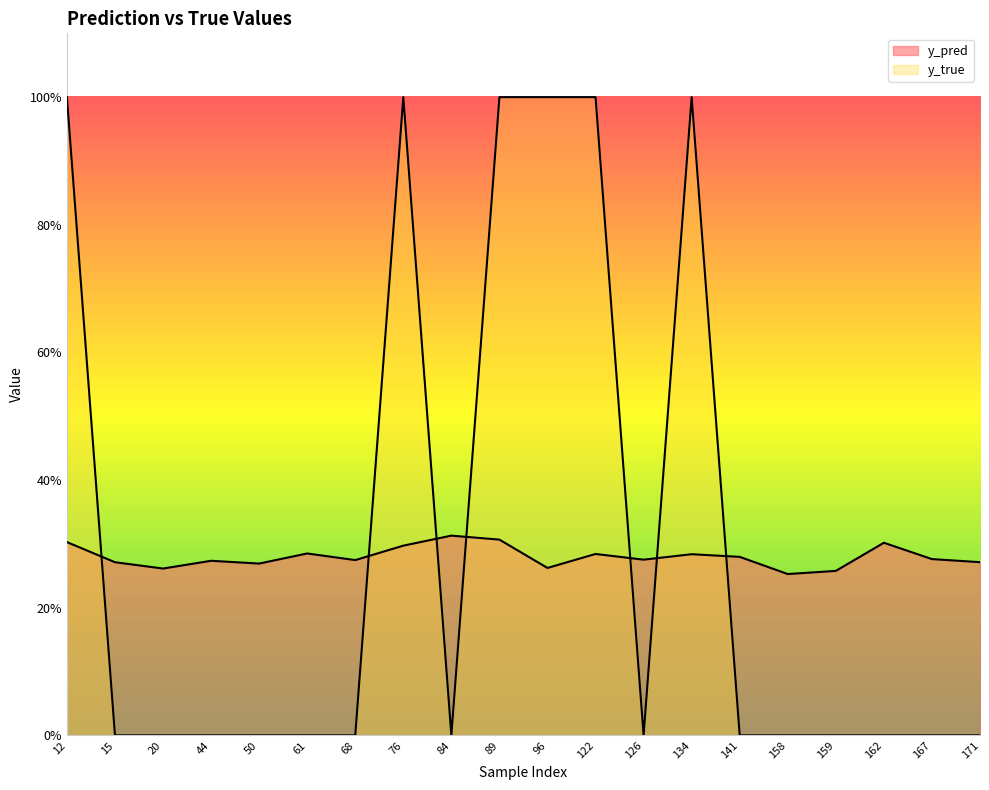

Reading left to right, transcribe all the data shown in this chart.

y_pred: 12=0.3	15=0.3	20=0.3	44=0.3	50=0.3	61=0.3	68=0.3	76=0.3	84=0.3	89=0.3	96=0.3	122=0.3	126=0.3	134=0.3	141=0.3	158=0.3	159=0.3	162=0.3	167=0.3	171=0.3
y_true: 12=1.0	15=0.0	20=0.0	44=0.0	50=0.0	61=0.0	68=0.0	76=1.0	84=0.0	89=1.0	96=1.0	122=1.0	126=0.0	134=1.0	141=0.0	158=0.0	159=0.0	162=0.0	167=0.0	171=0.0